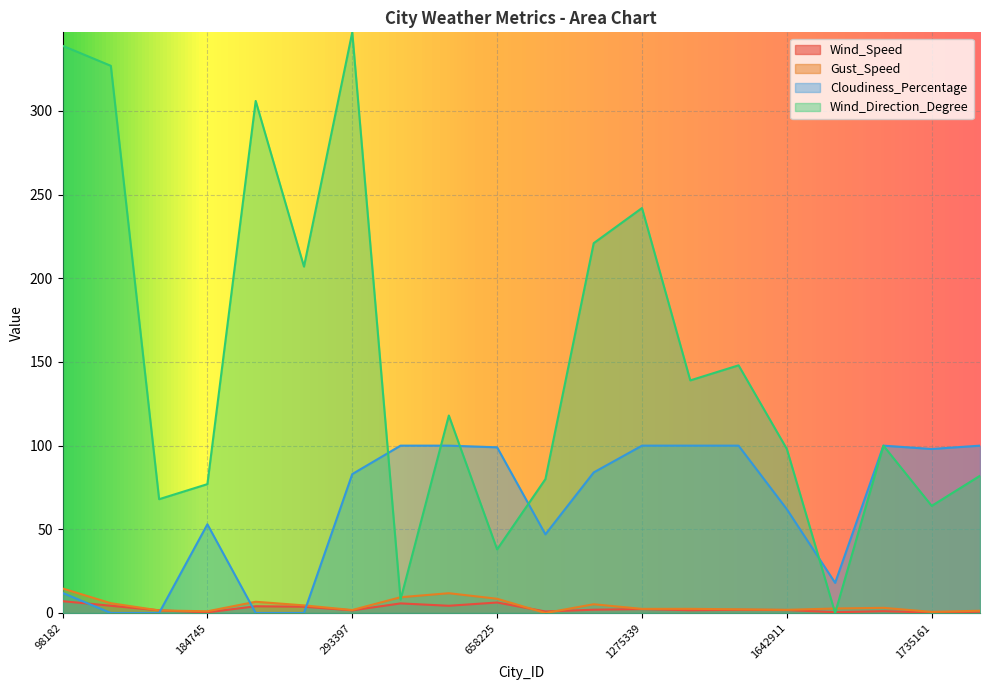

What is the maximum value for Wind_Direction_Degree?

347.0